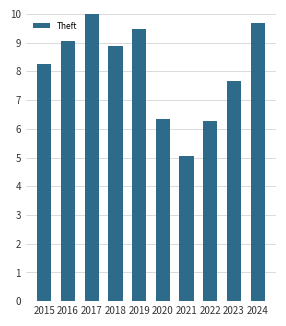

How many data points does each series have?

10